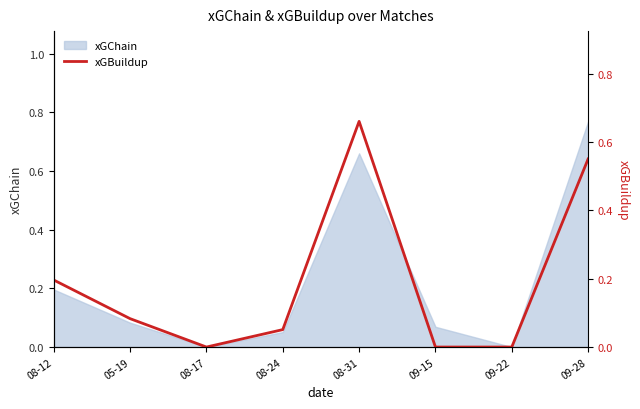

Is it true that the value at 09-22 is 0.3?

False